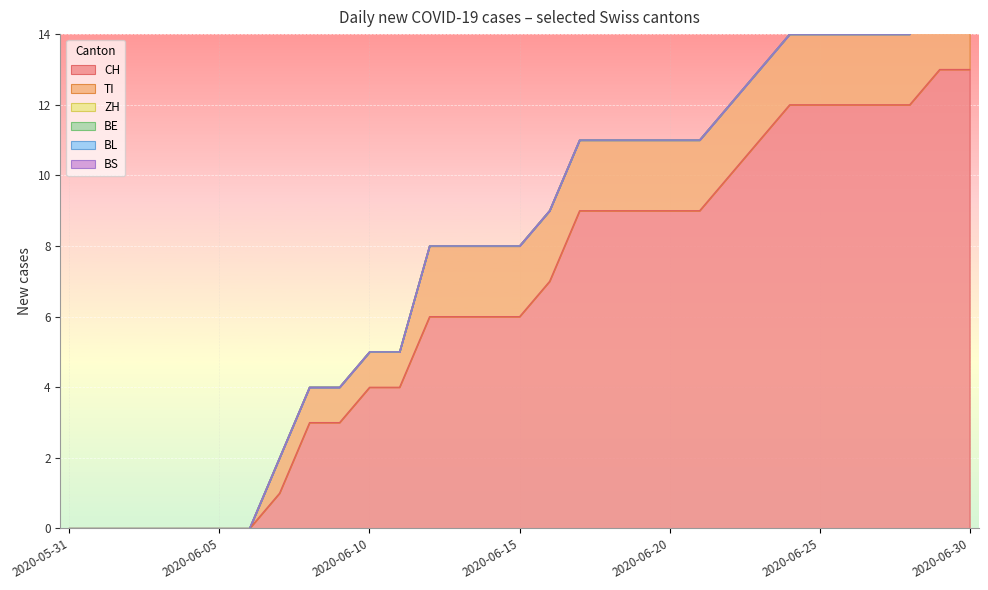

True or false: BS and TI intersect in this chart.

False